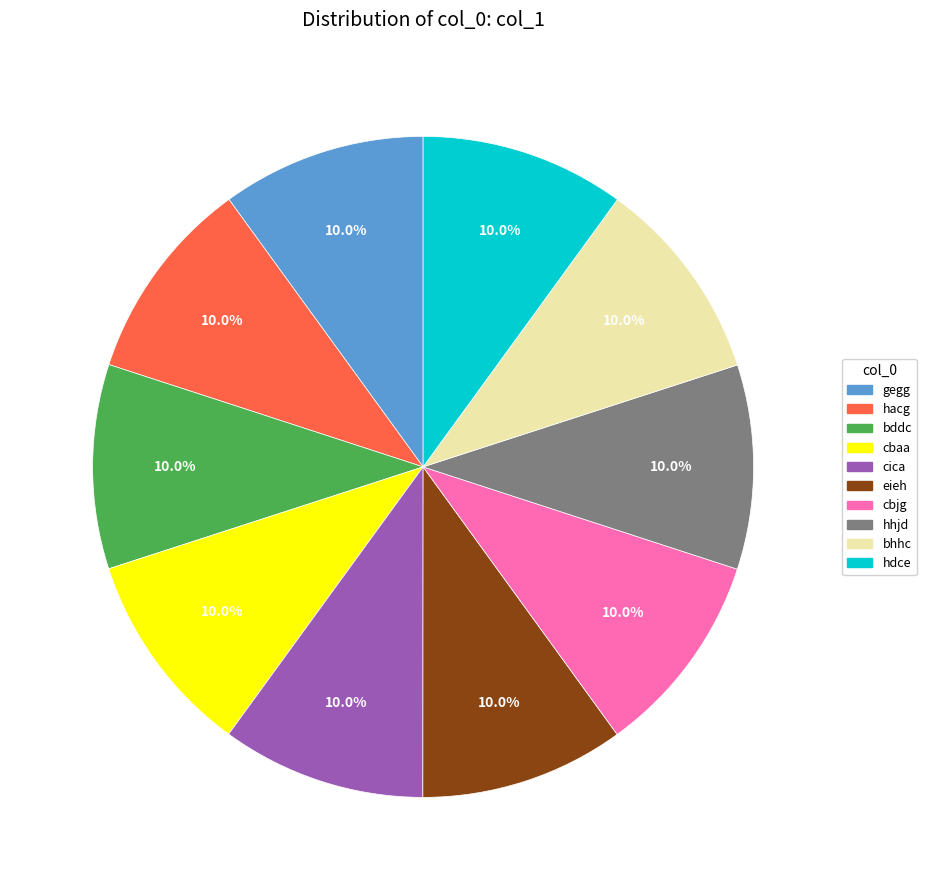

Is gegg the majority of the pie?

No